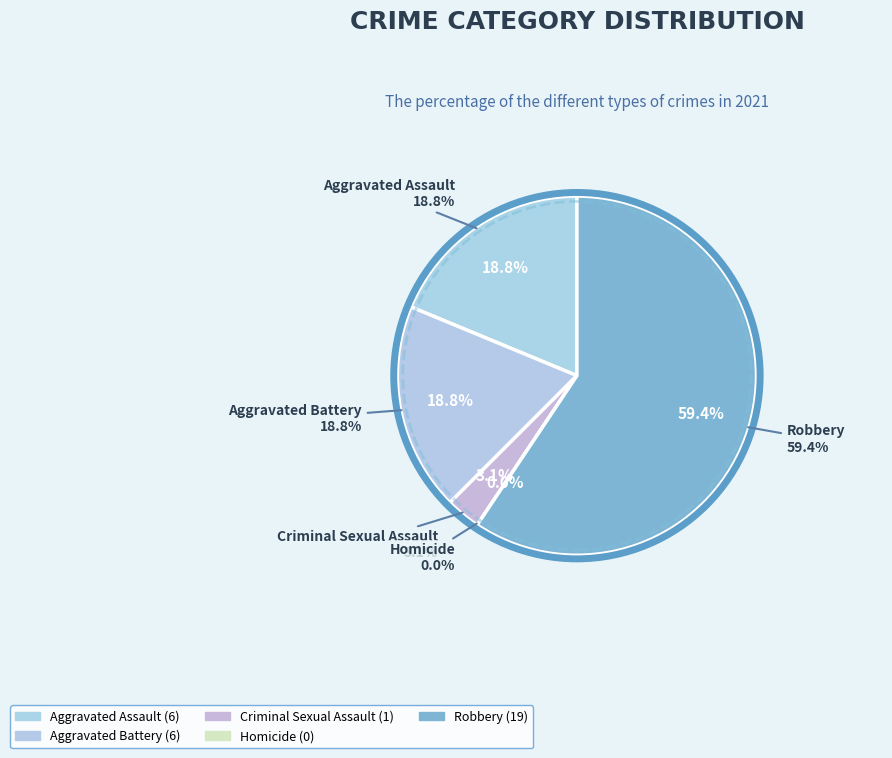

How many slices are in this pie chart?

5